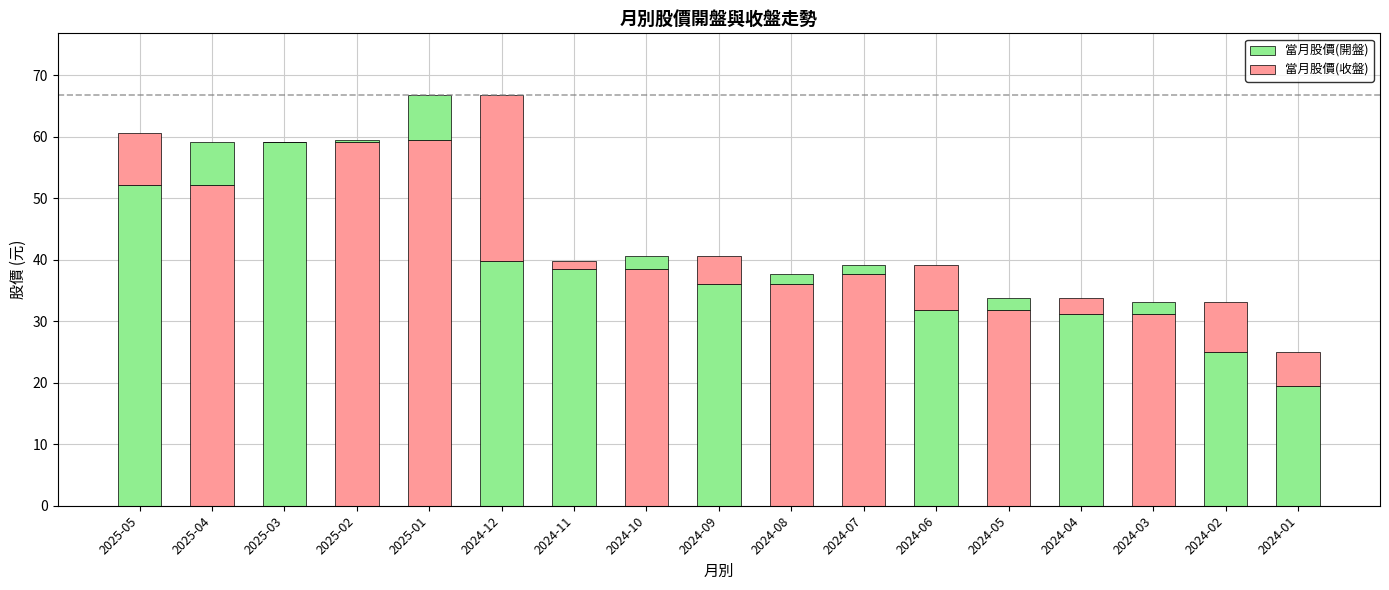

What is the sum of all 當月股價(開盤) values?

679.2